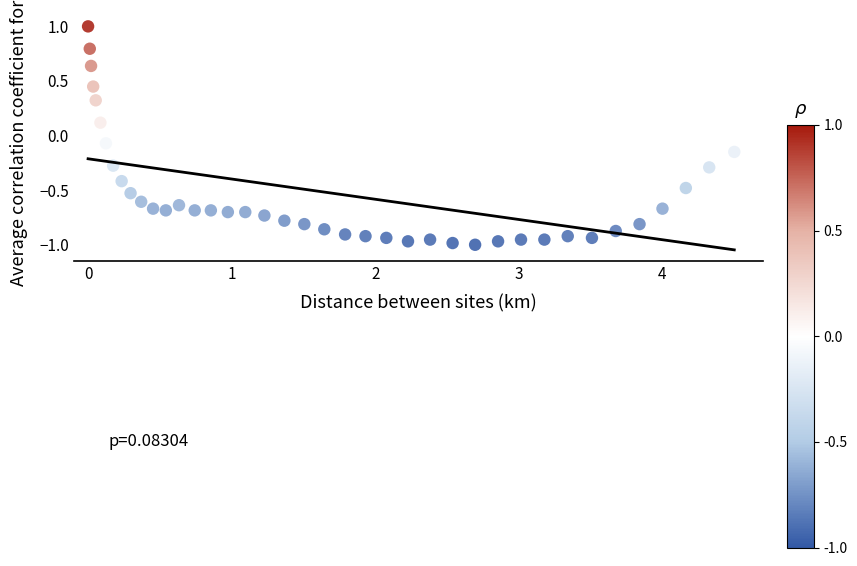

What is the range of Y values (max minus min)?

2.0